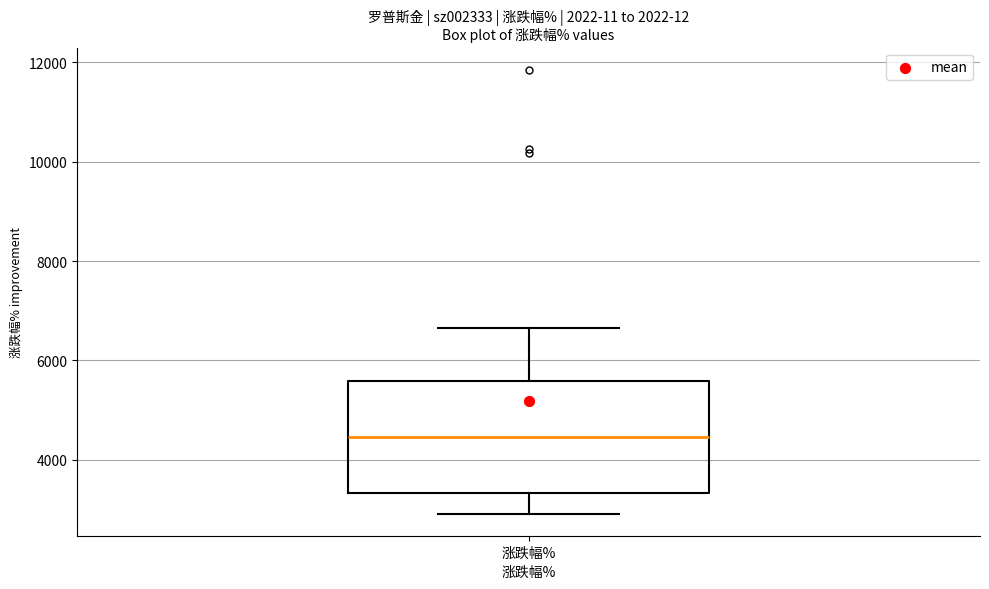

Read this box plot against the y-axis: the position of the median line, the range covered by the box, and the ends of both whiskers. The values are not printed on the chart, so give them approximately, as read against the axis.

median 4400, box 3400 to 5600, whiskers 3000 to 6600